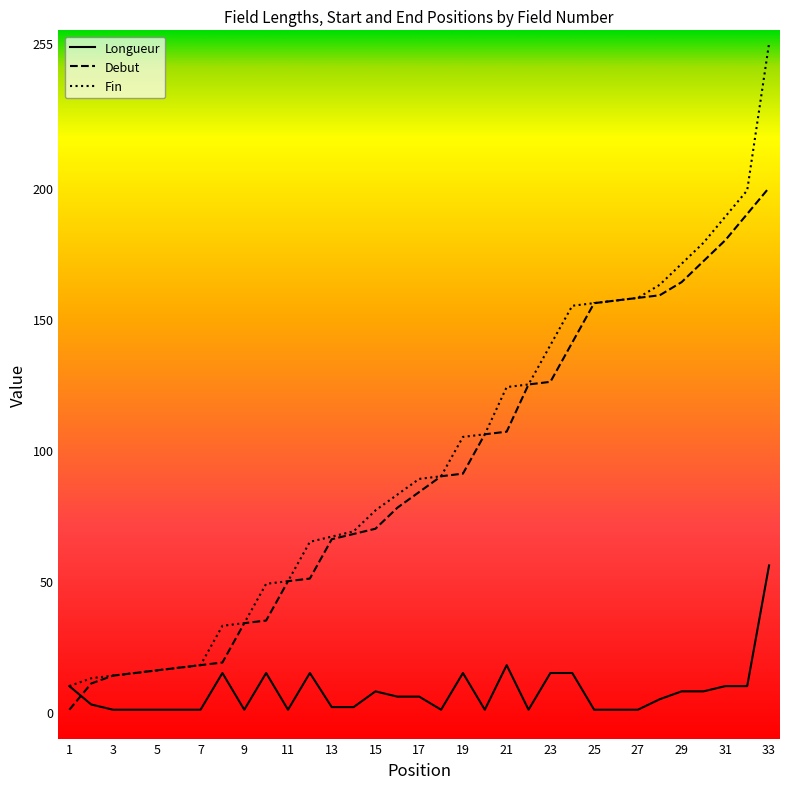

List the series in order of their peak value, highest first.

Fin, Debut, Longueur